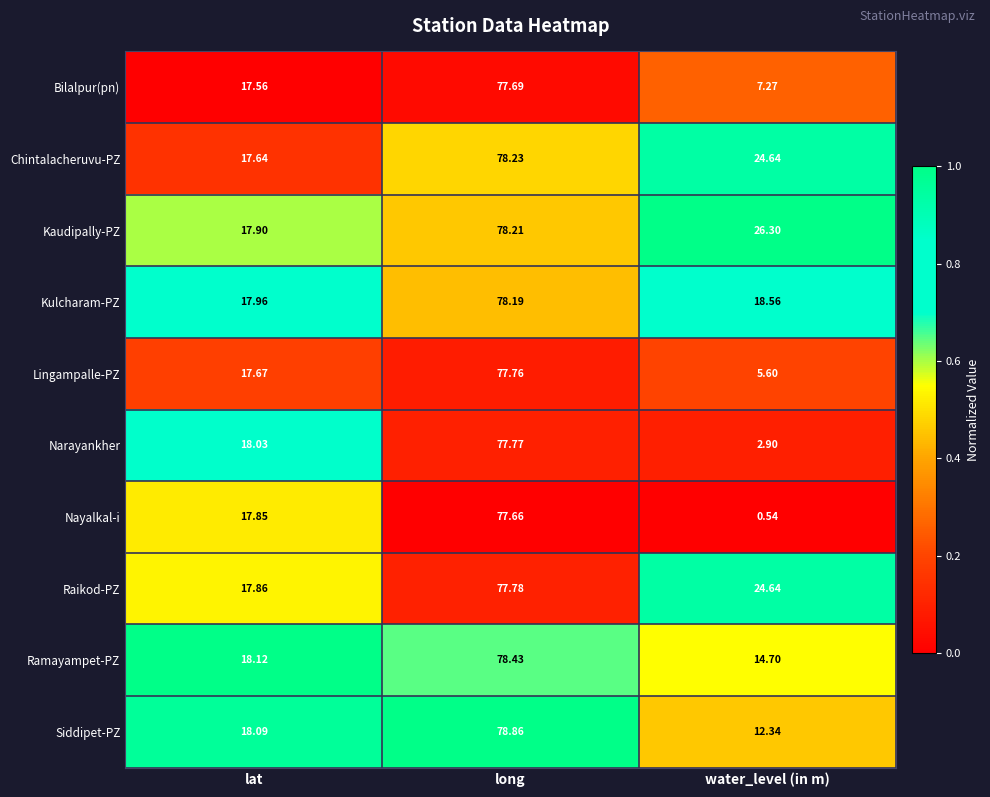

At which label does Kulcharam-PZ reach its minimum?

lat